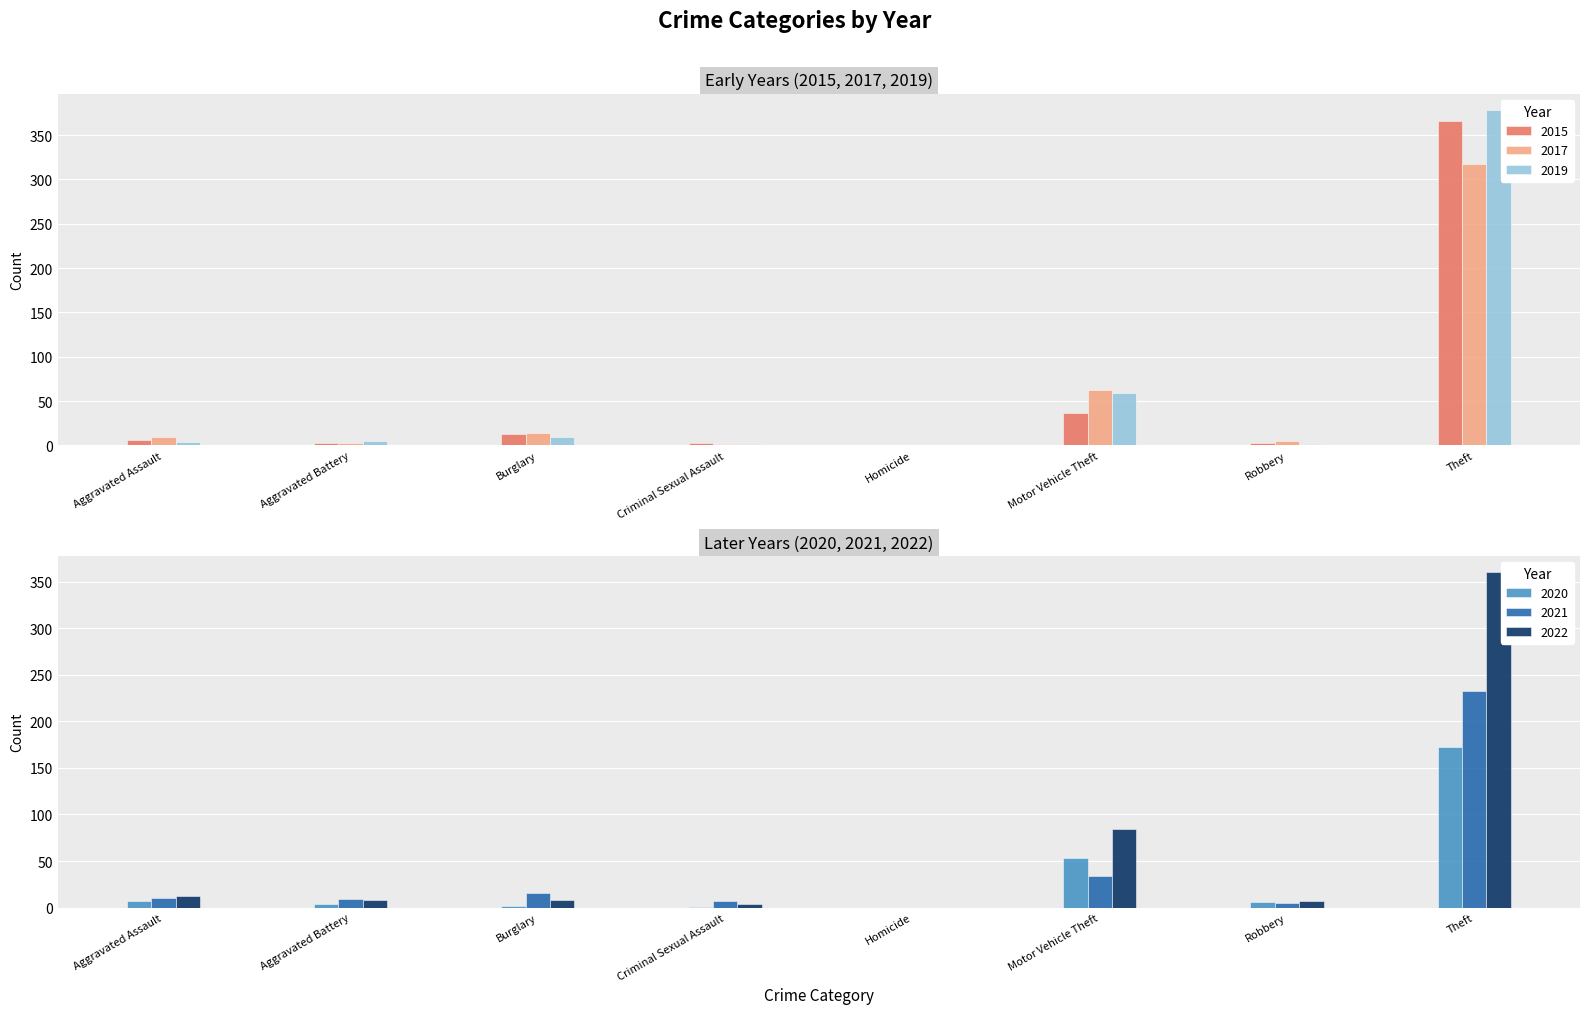

What is the greatest value displayed?

378